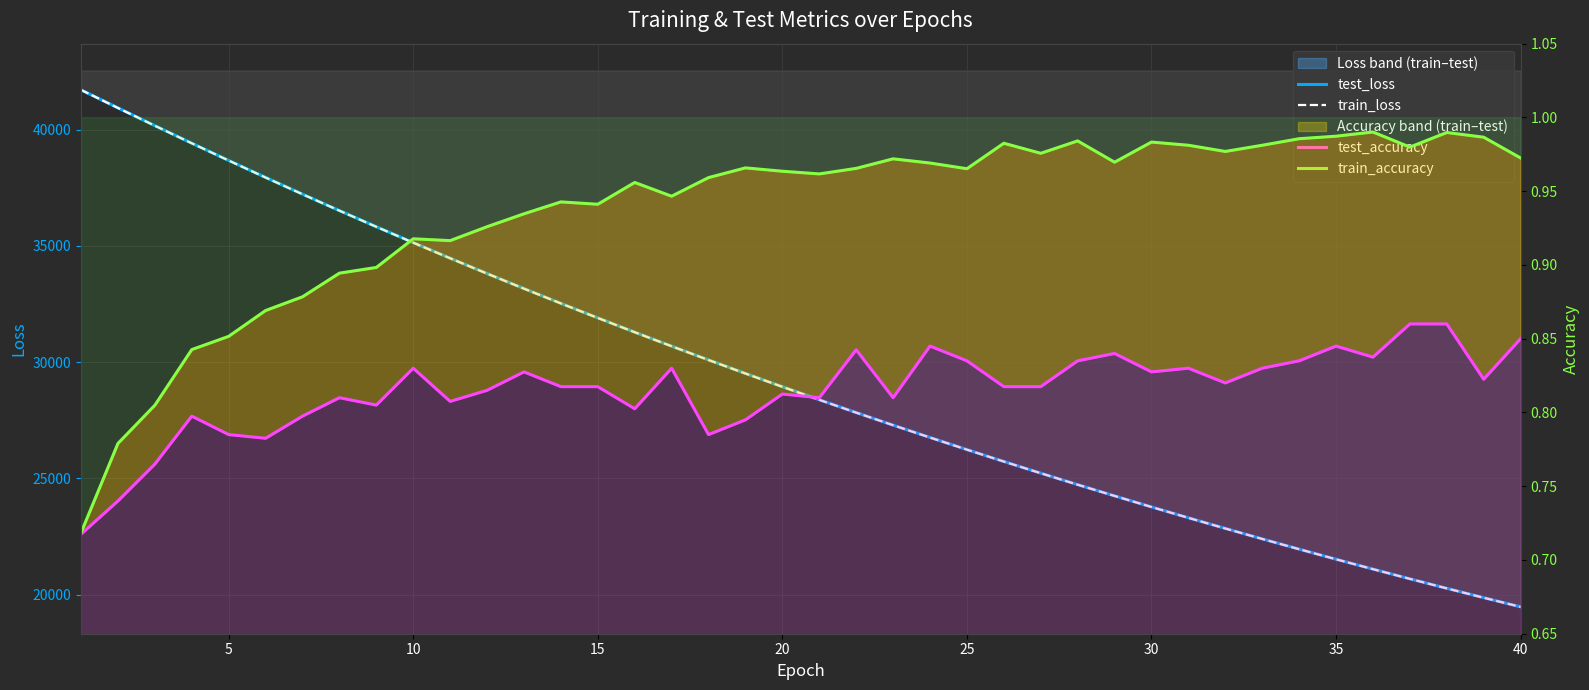

At 20, list the series in order from largest to smallest.

test_loss, train_loss, train_accuracy, test_accuracy